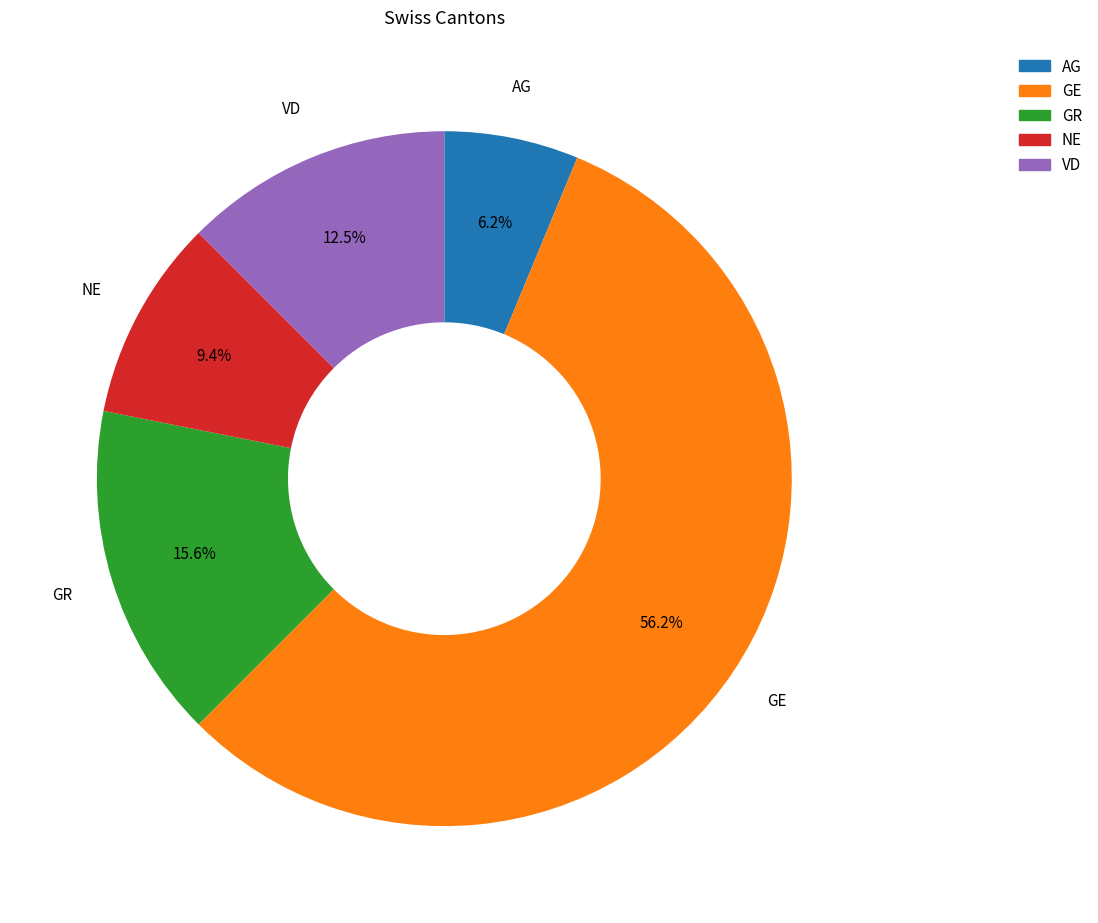

Is VD the majority of the pie?

No